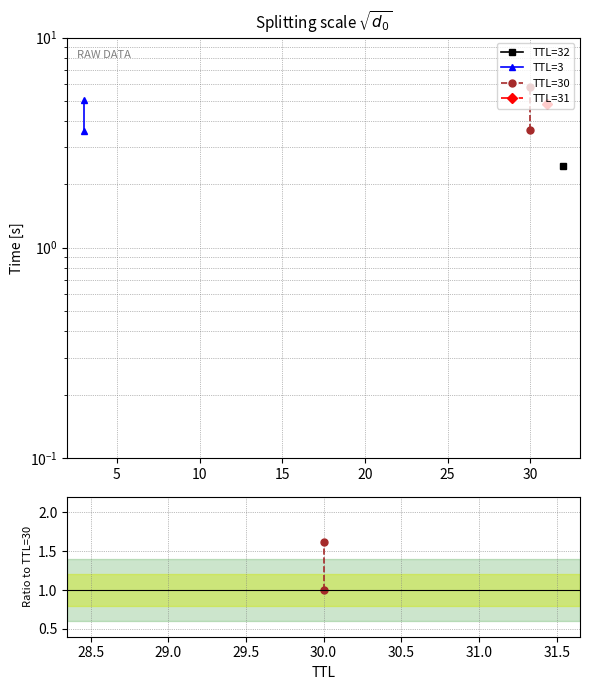

What is the value of the TTL=30 point at the 2nd from the left?

1.6